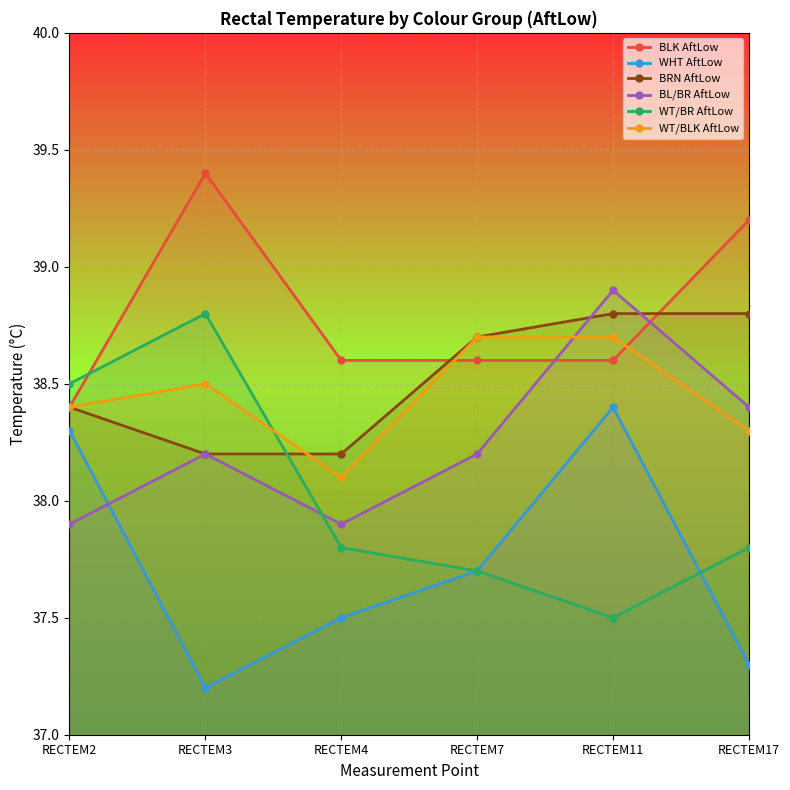

Reading left to right, list all the values displayed in this chart.

BLK AftLow: 38.4	39.4	38.6	38.6	38.6	39.2
WHT AftLow: 38.3	37.2	37.5	37.7	38.4	37.3
BRN AftLow: 38.4	38.2	38.2	38.7	38.8	38.8
BL/BR AftLow: 37.9	38.2	37.9	38.2	38.9	38.4
WT/BR AftLow: 38.5	38.8	37.8	37.7	37.5	37.8
WT/BLK AftLow: 38.4	38.5	38.1	38.7	38.7	38.3